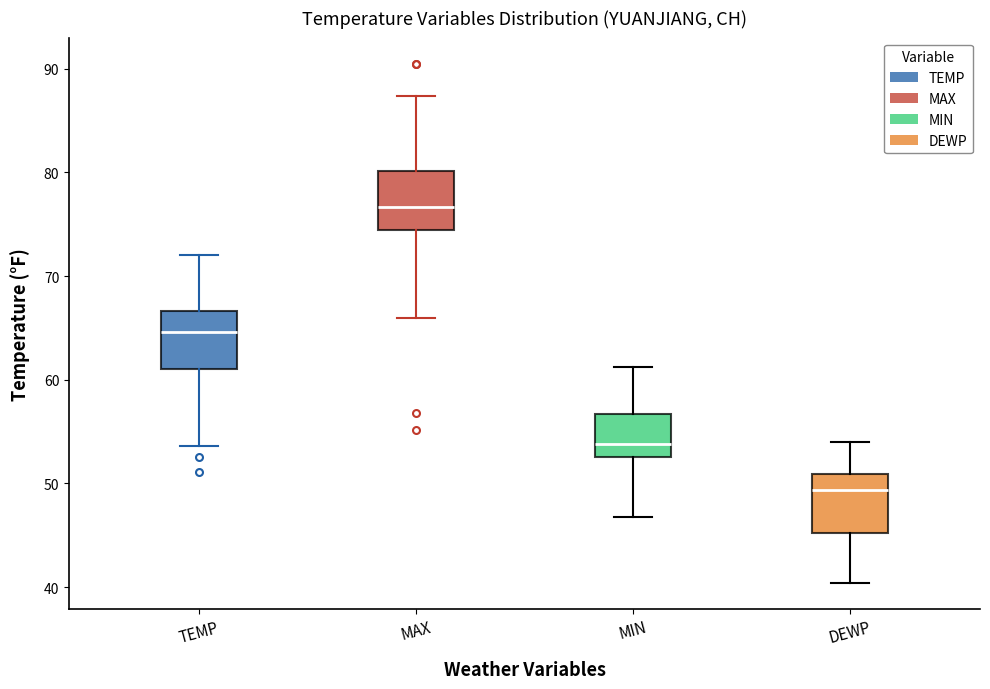

Reading left to right, transcribe this box plot: for each box, give where its median line is, the range the box spans, and where its two whiskers end, as read against the y-axis. The values are not printed on the chart, so give them approximately, as read against the axis.

TEMP: median 65, box 61 to 67, whiskers 54 to 72
MAX: median 77, box 74 to 80, whiskers 66 to 87
MIN: median 54, box 53 to 57, whiskers 47 to 61
DEWP: median 49, box 45 to 51, whiskers 40 to 54